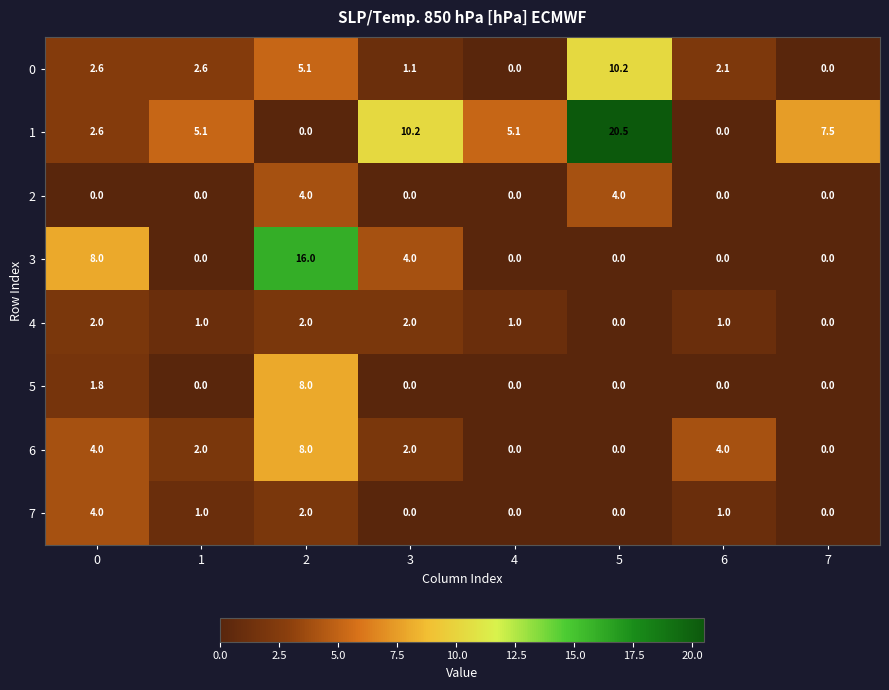

True or false: 0 has a value of 2.6 at 1.

True